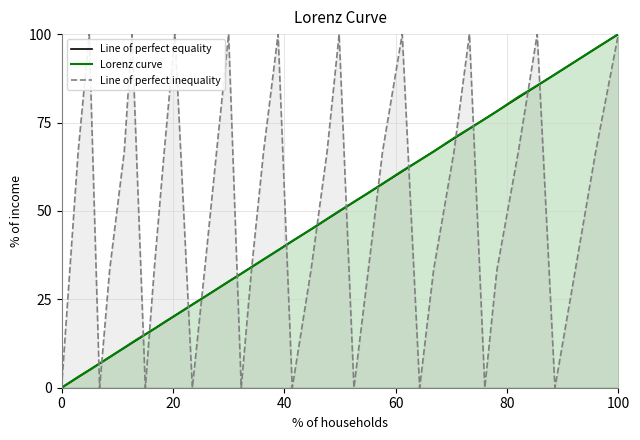

How many categories are shown in the chart?

40